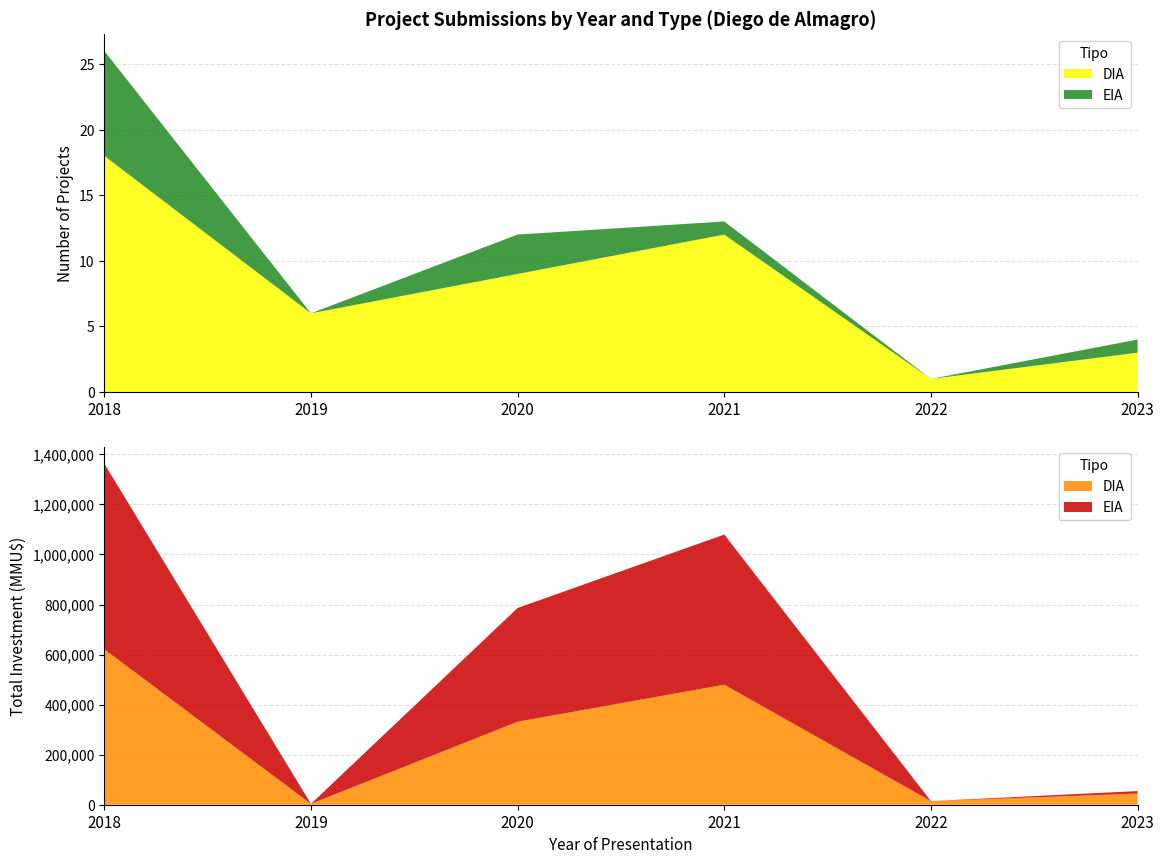

Reading left to right, extract all data points from this chart.

DIA: 18	6	9	12	1	3
EIA: 8	0	3	1	0	1